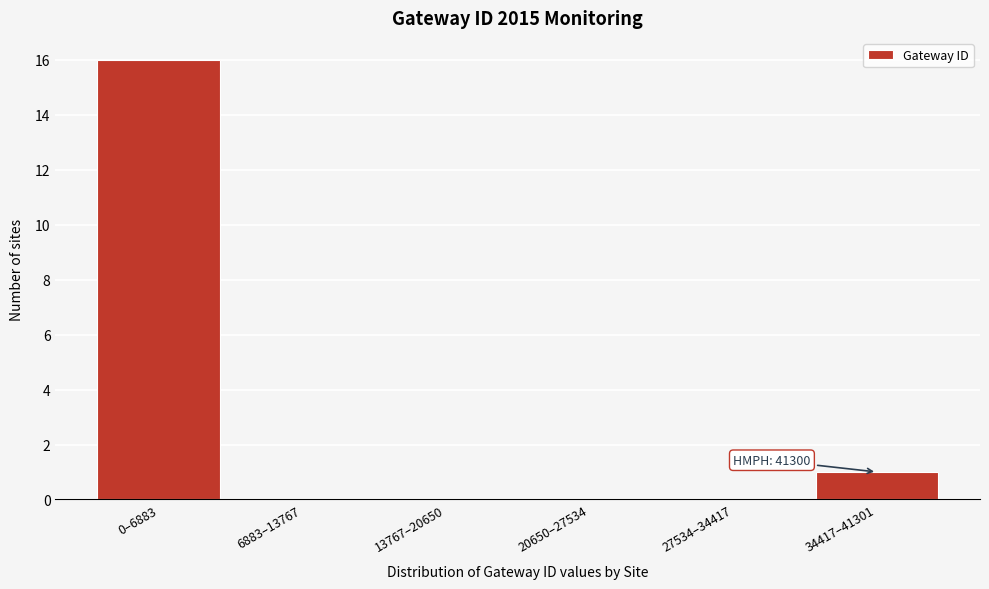

Reading left to right, what are all the values shown in this chart?

0–6883=16	6883–13767=0	13767–20650=0	20650–27534=0	27534–34417=0	34417–41301=1